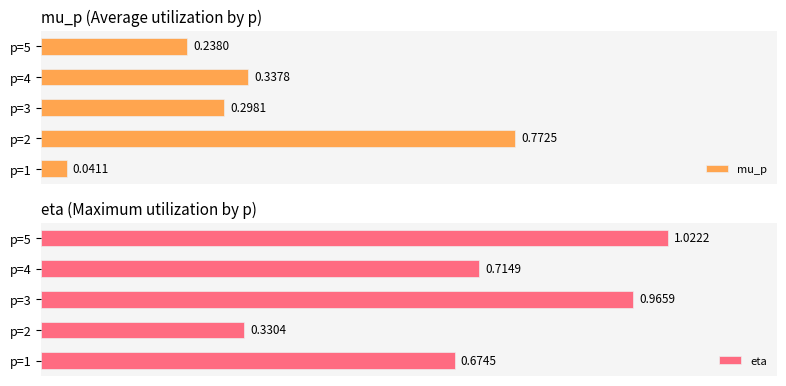

Rank the categories by mu_p value from lowest to highest.

p=1, p=5, p=3, p=4, p=2